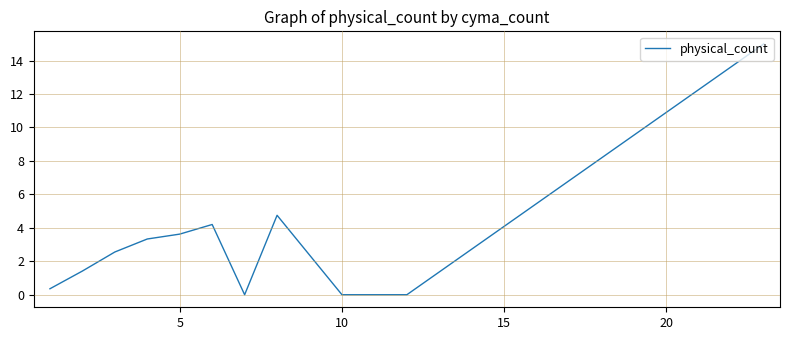

What is the difference between the maximum and minimum values?

15.0